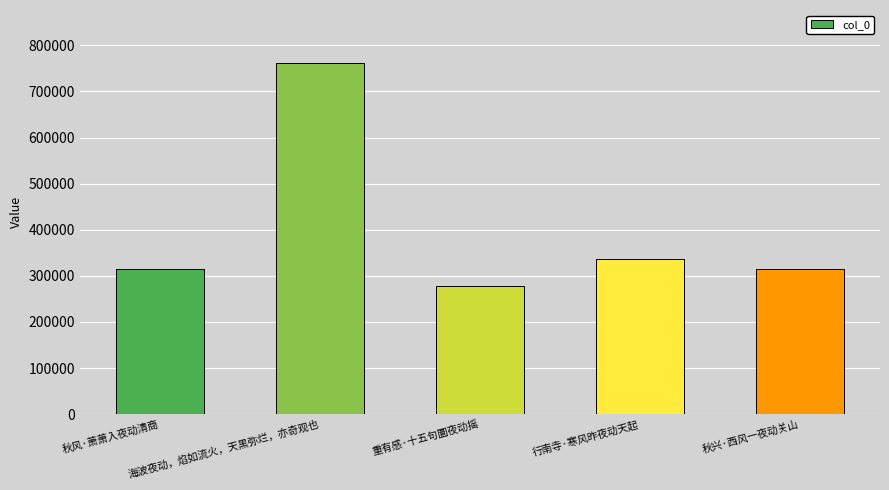

What is the value of the 5th bar from the left?

315592